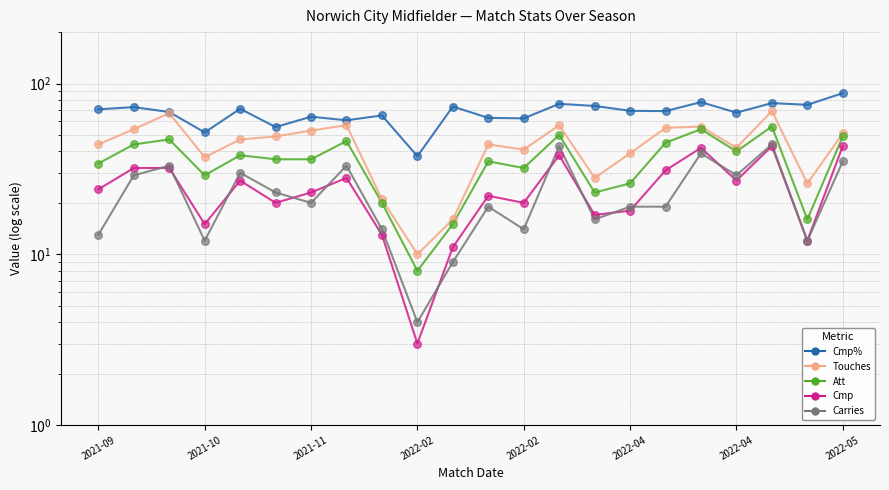

Which series has the largest total across all categories?

Cmp%